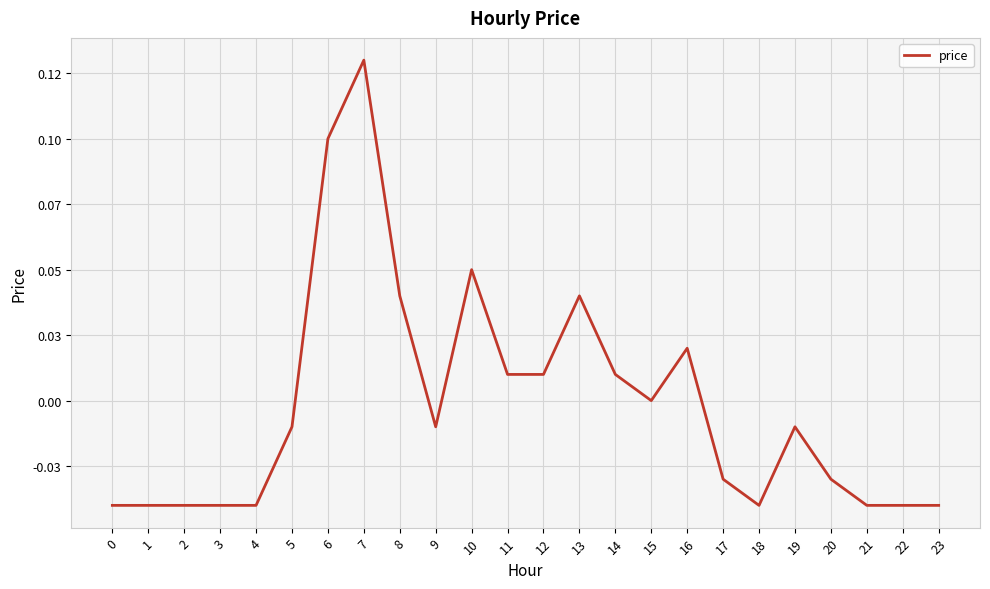

Is this an area chart (filled region under the line)?

No